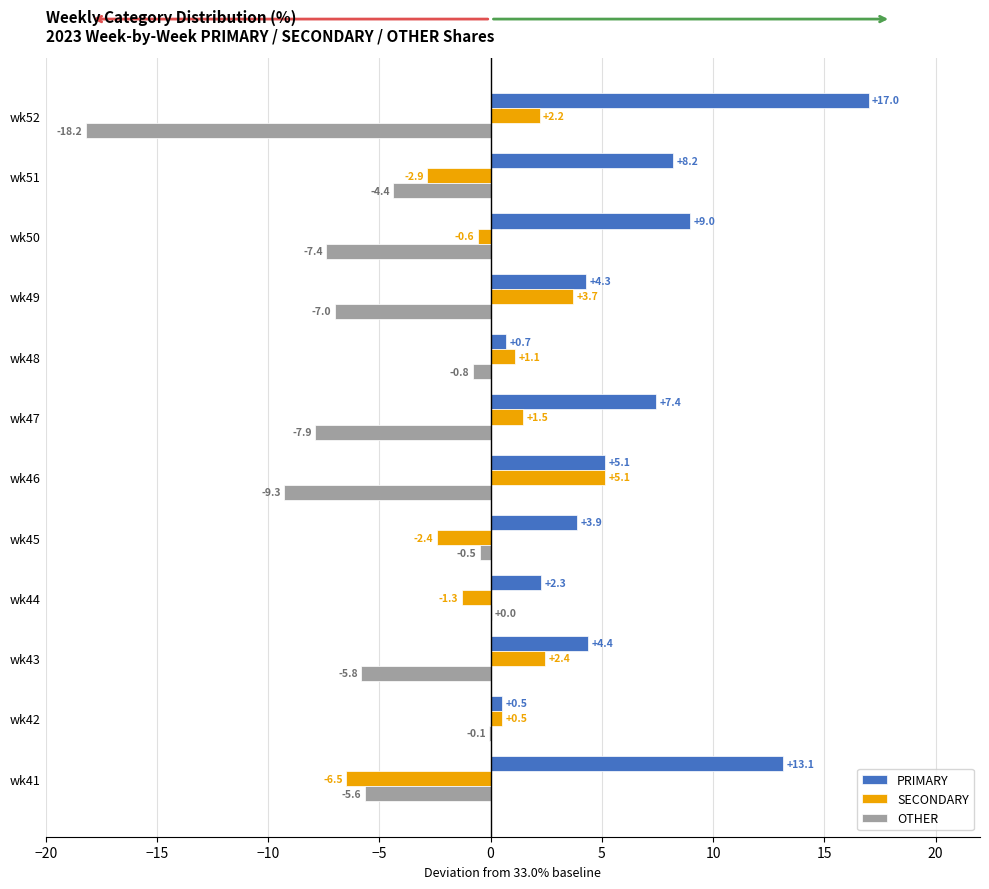

What is the total value across all series at wk50?

1.0